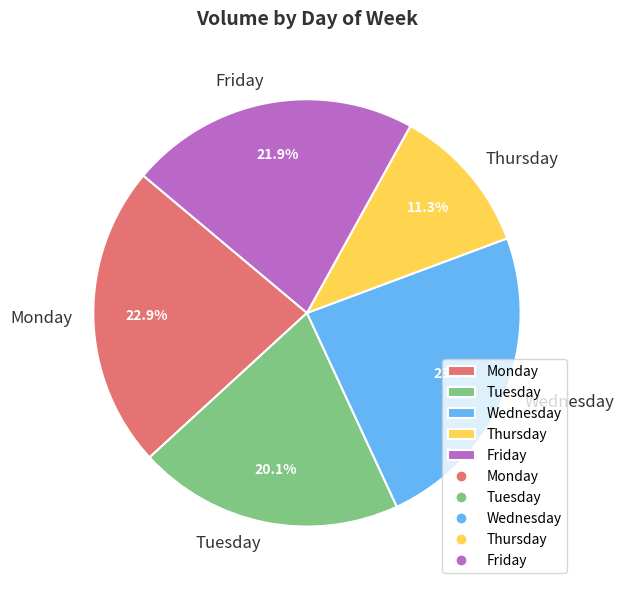

Which slice is the smallest?

Thursday